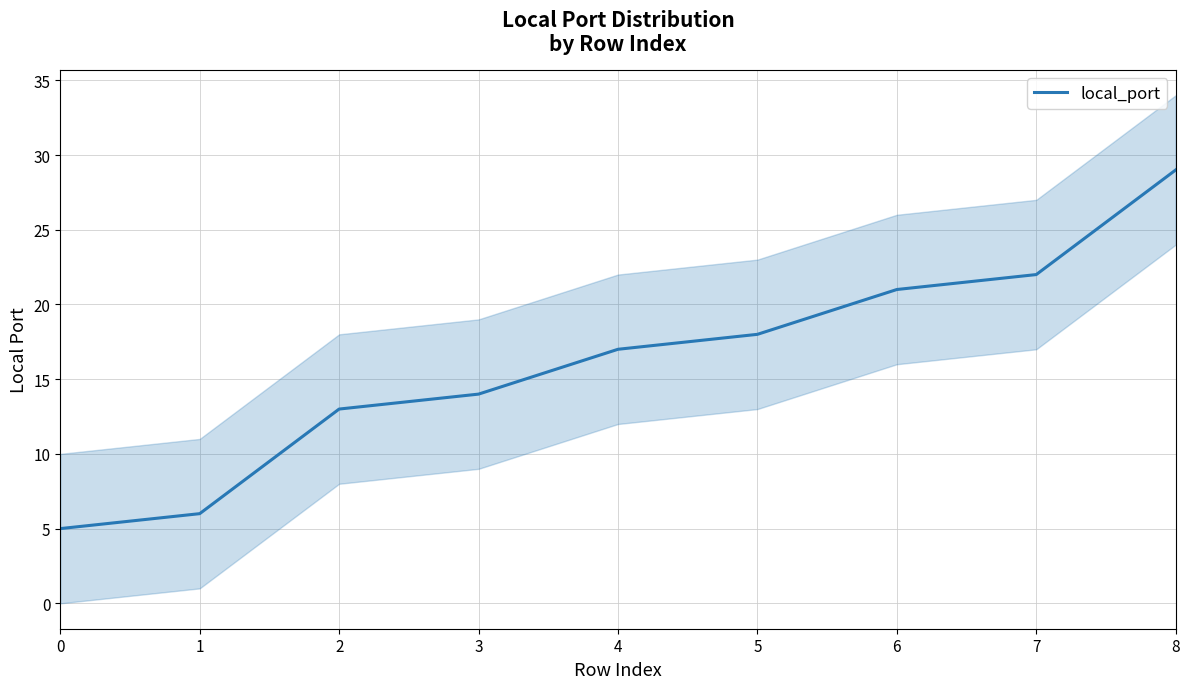

Reading left to right, list all the values displayed in this chart.

0=5	1=6	2=13	3=14	4=17	5=18	6=21	7=22	8=29